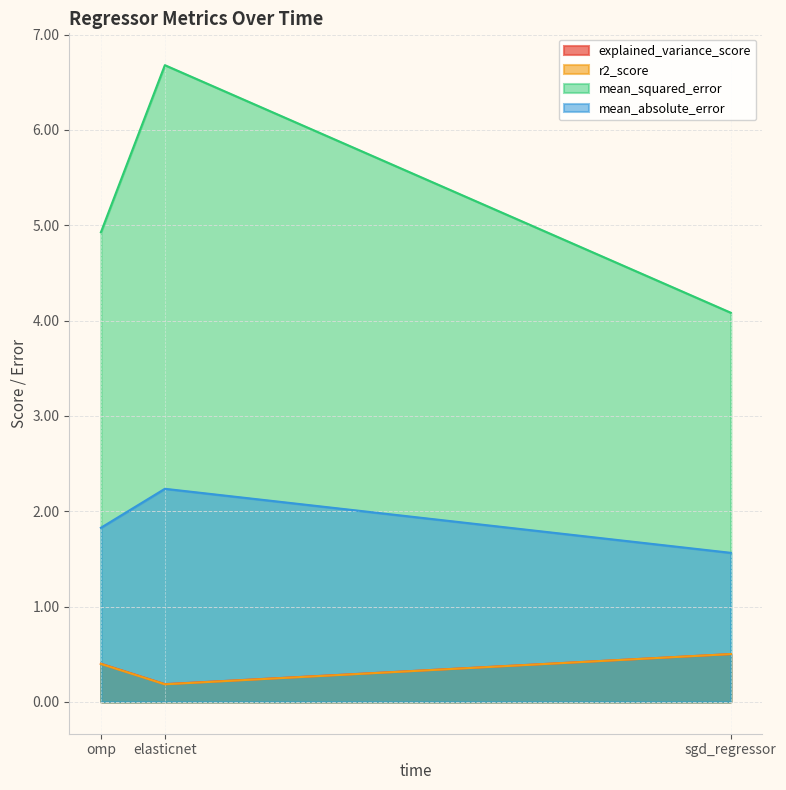

The value of mean_absolute_error at omp is 2.8. True or false?

False